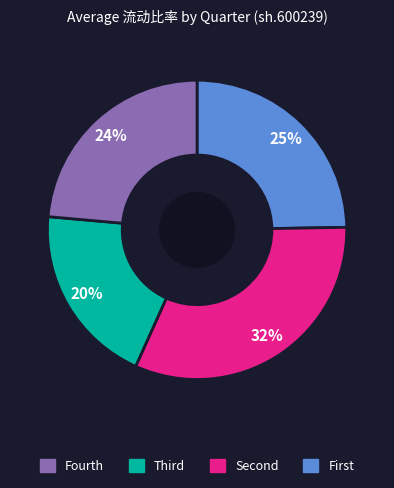

To the nearest percent, what is the average slice percentage?

25%